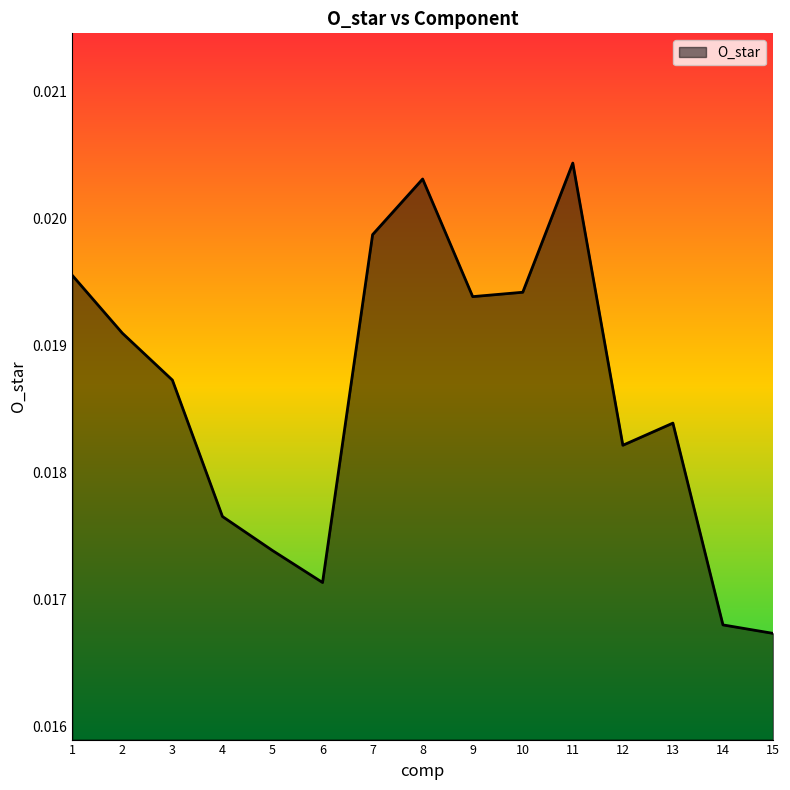

How many values are between 0 and 1?

15